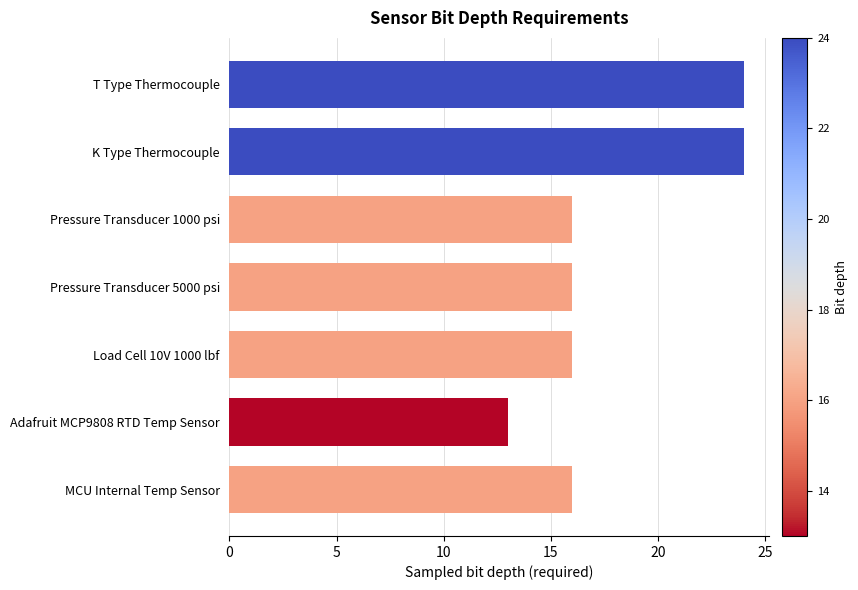

Approximately how many times larger is the value at Pressure Transducer 1000 psi compared to MCU Internal Temp Sensor?

1.0